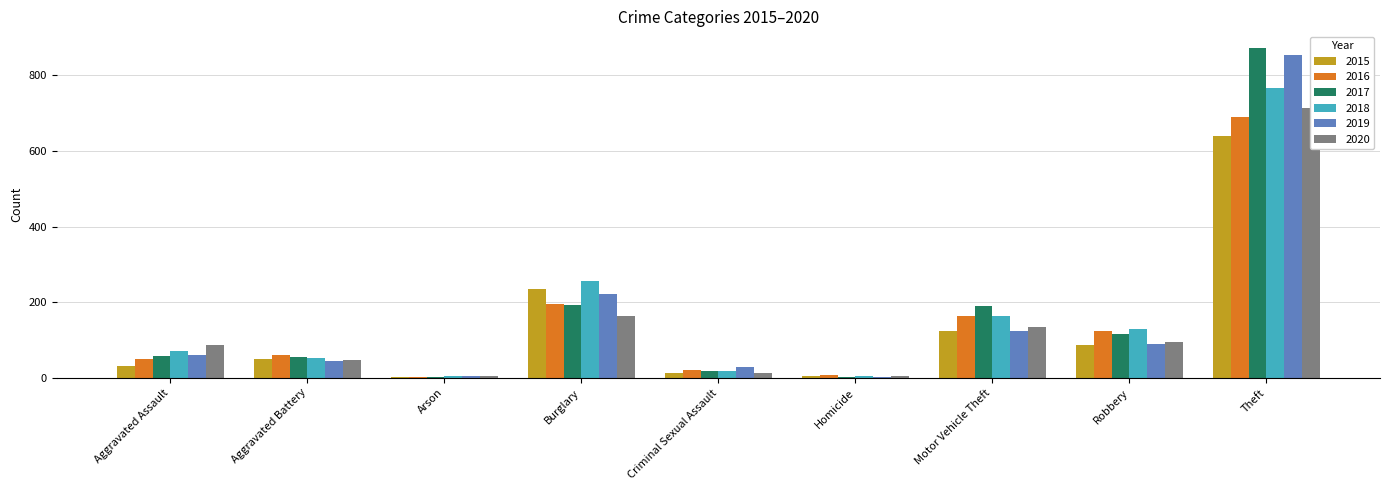

What is the difference between the 2020 values at Aggravated Battery and Aggravated Assault?

39